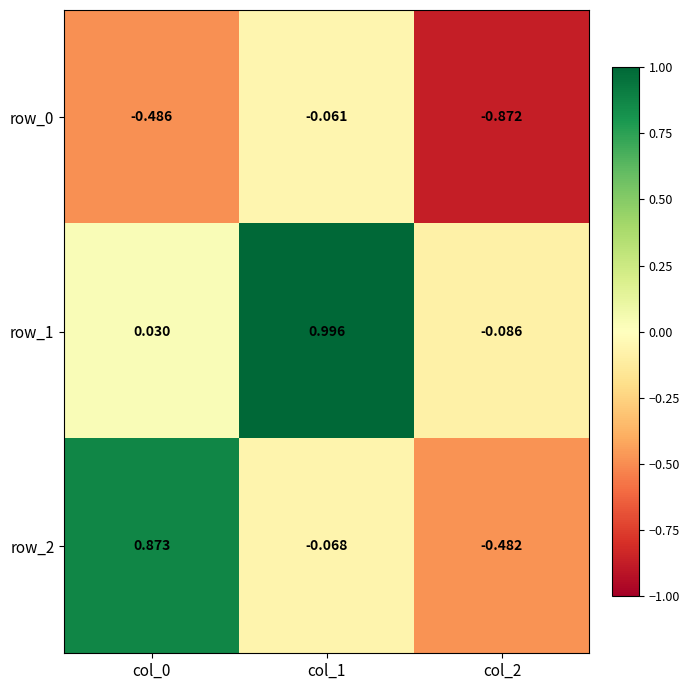

Is the value of row_1 at col_2 greater than the value of row_2 at col_1?

No